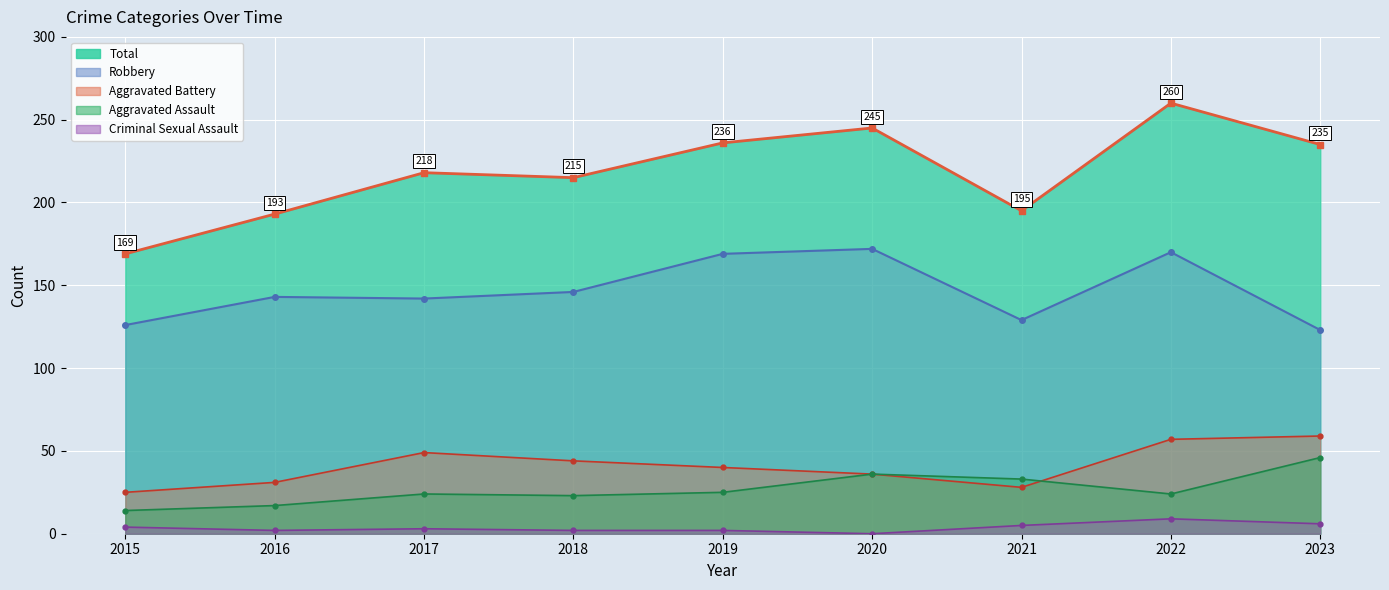

Between 2021 and 2020, which is larger?

2020